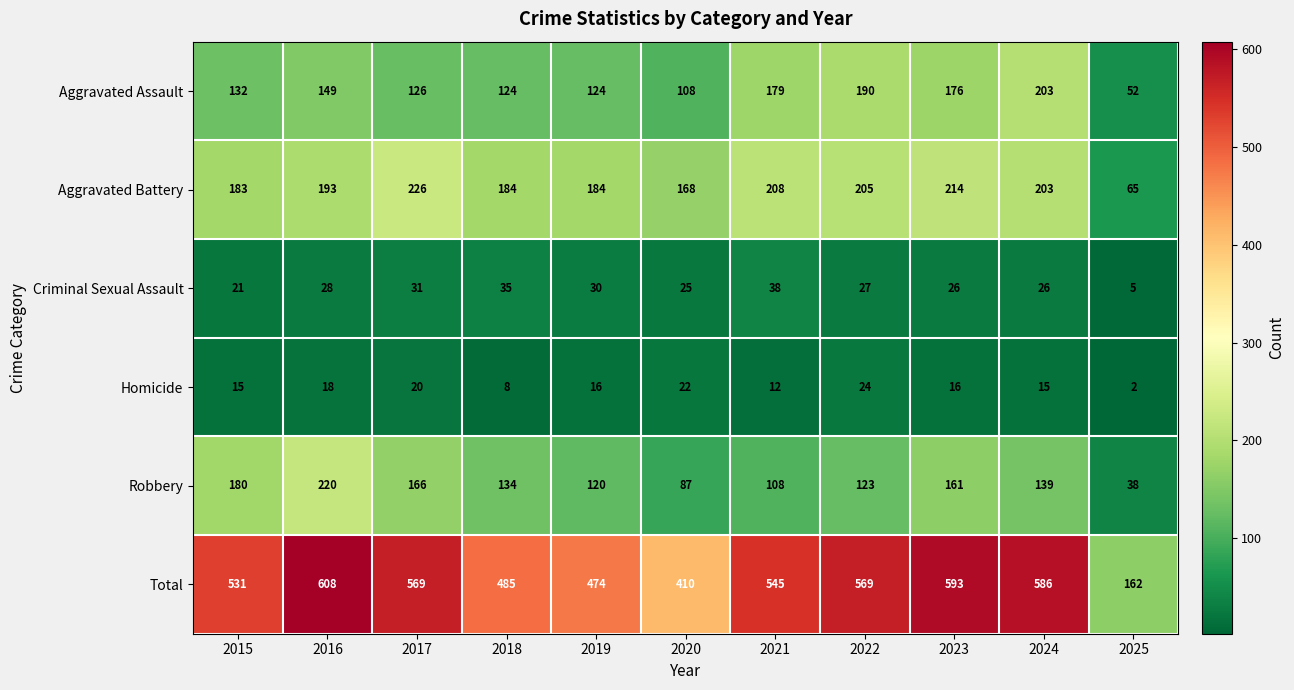

At which category is the sum across all series the highest?

2016